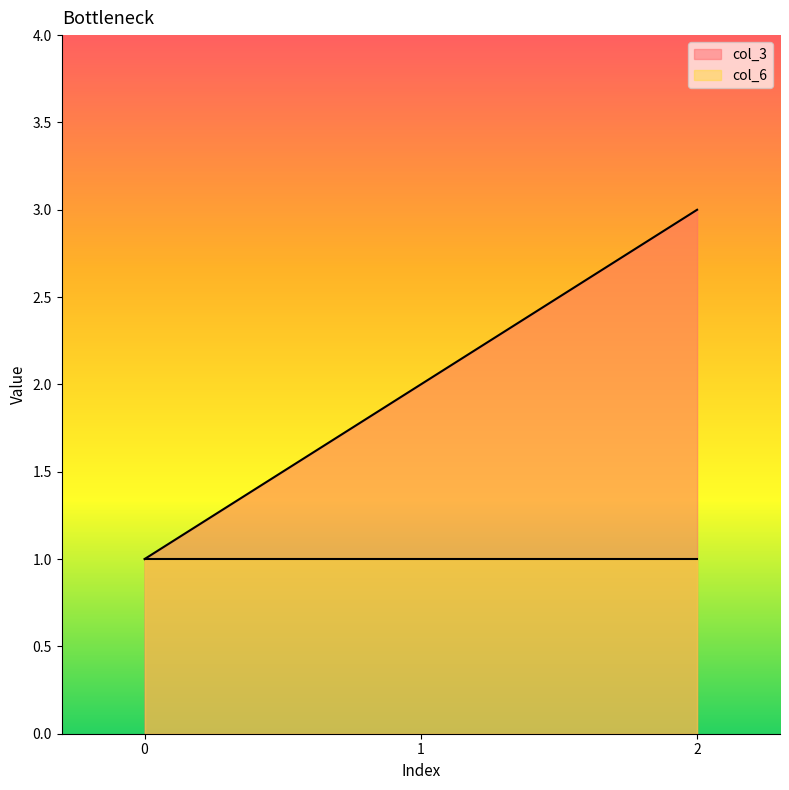

Which series has the largest total across all categories?

col_3